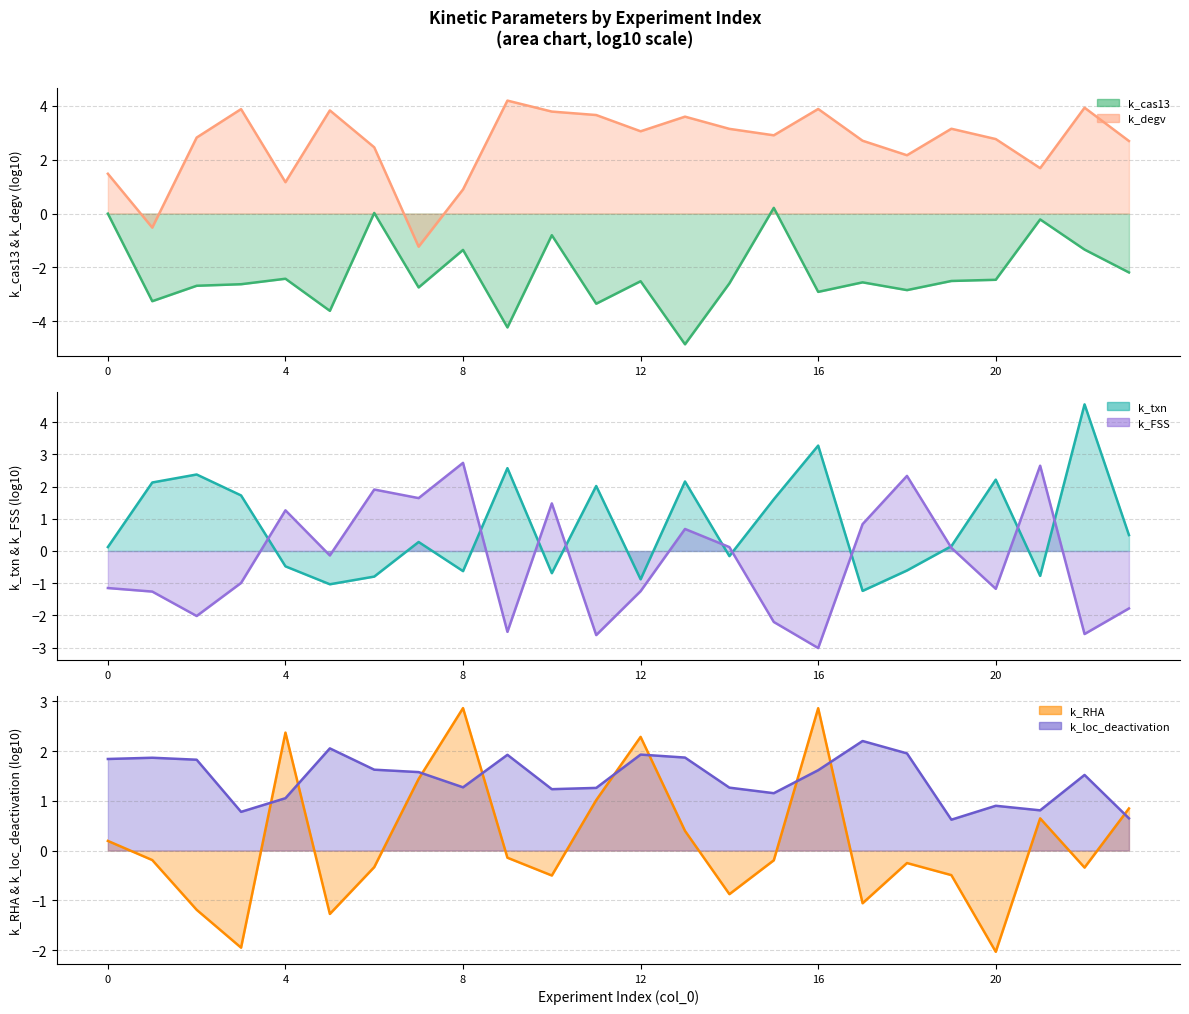

Which category has the lowest value across all series?

13